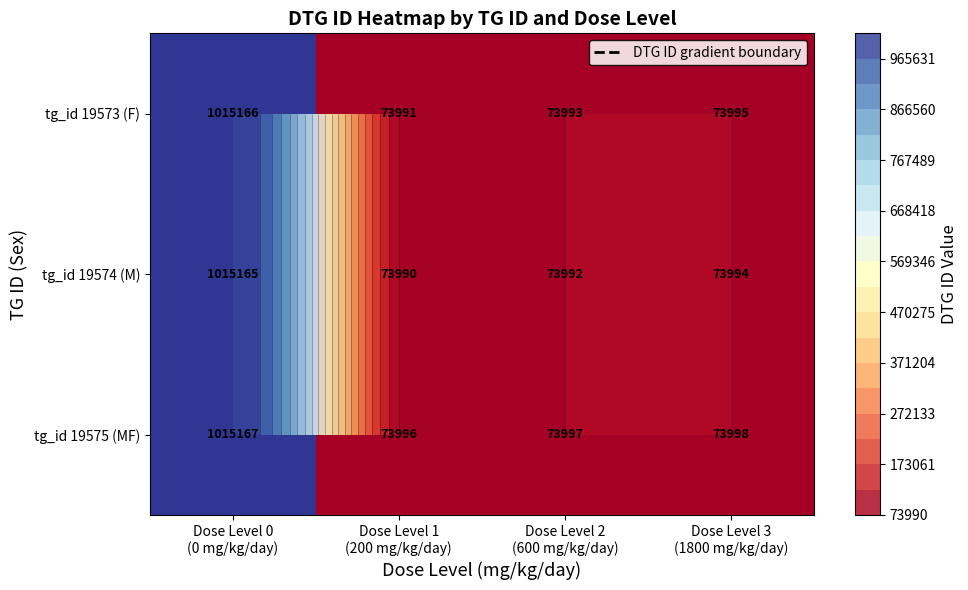

What is the total value across all series at Dose Level 0
(0 mg/kg/day)?

3045498